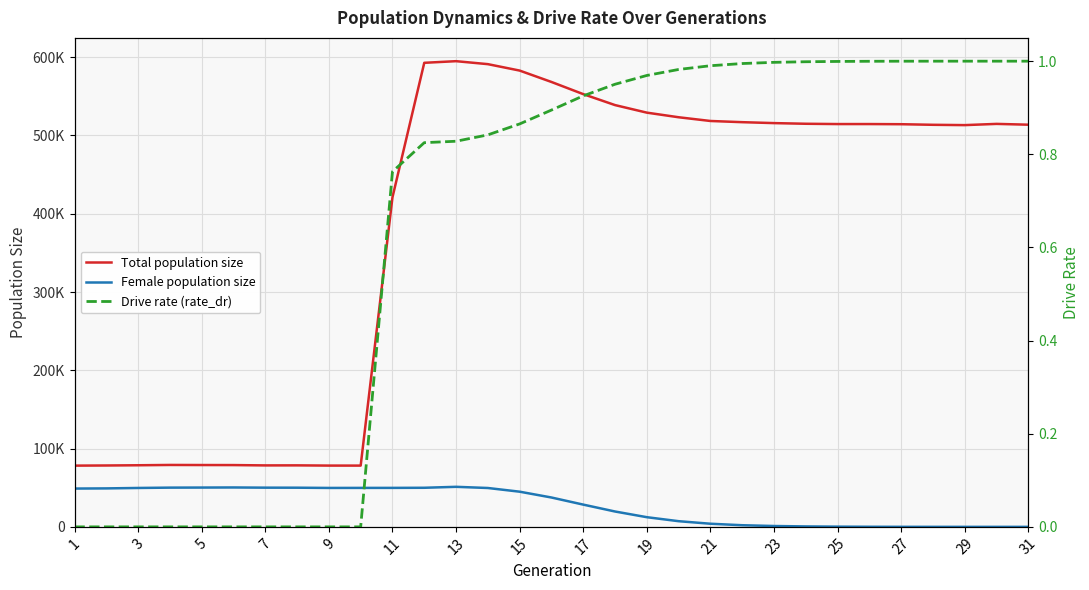

Count the number of data series in this chart.

3